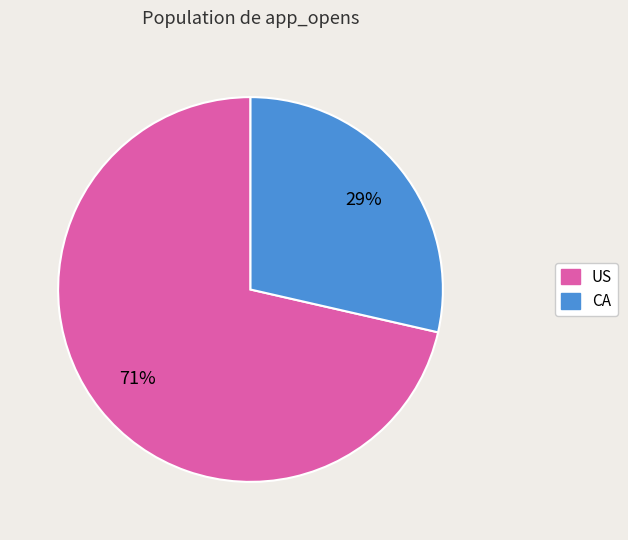

To the nearest percent, what is the combined percentage of CA and US?

100%